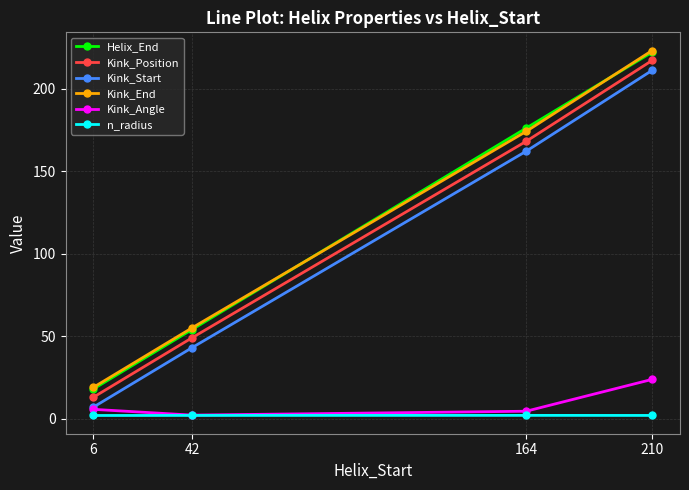

What is the difference between the maximum and minimum values in the Kink_End series?

204.0